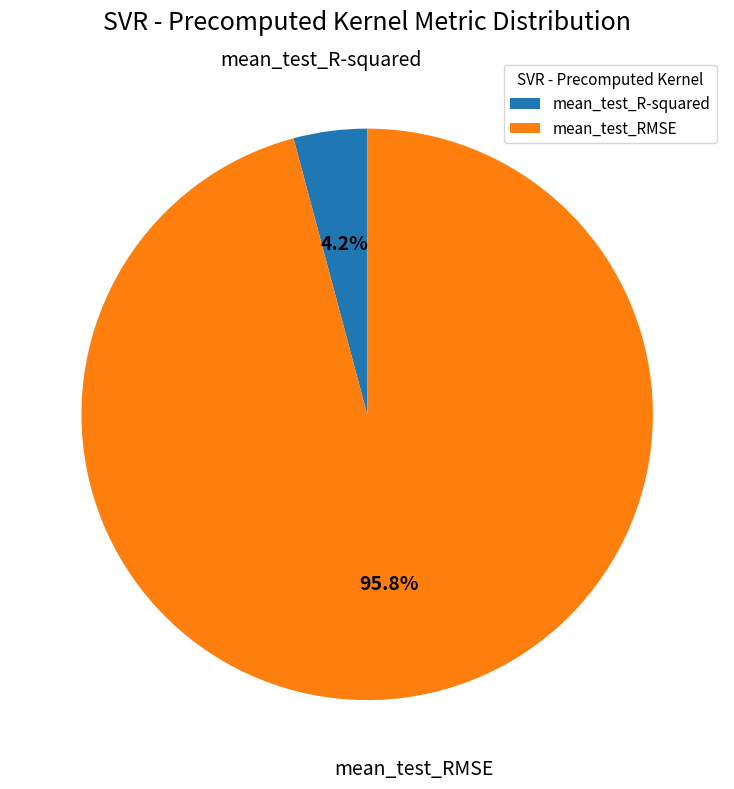

Does mean_test_R-squared account for over 50% of the chart?

No